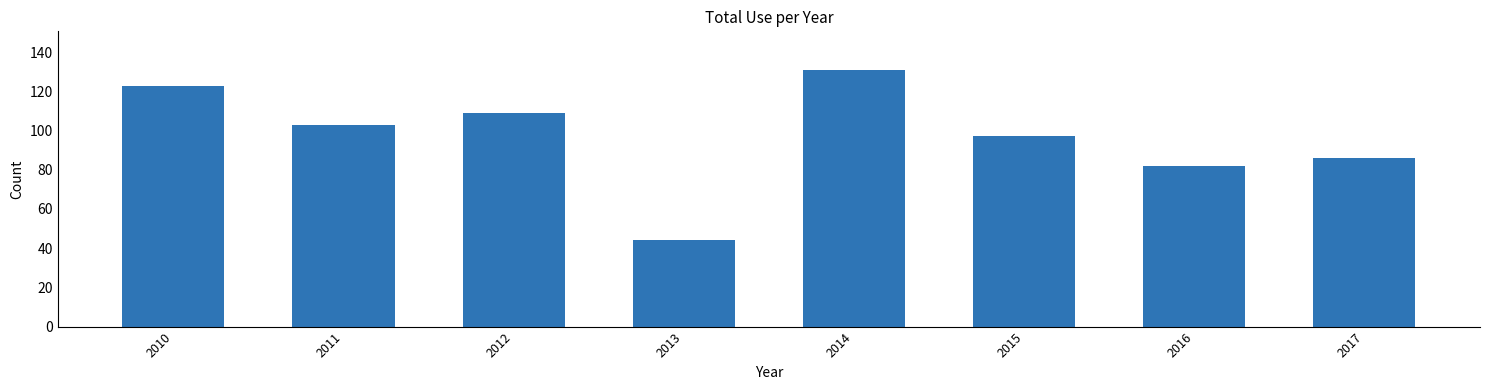

Are the bars grouped side by side (vs. stacked)?

No